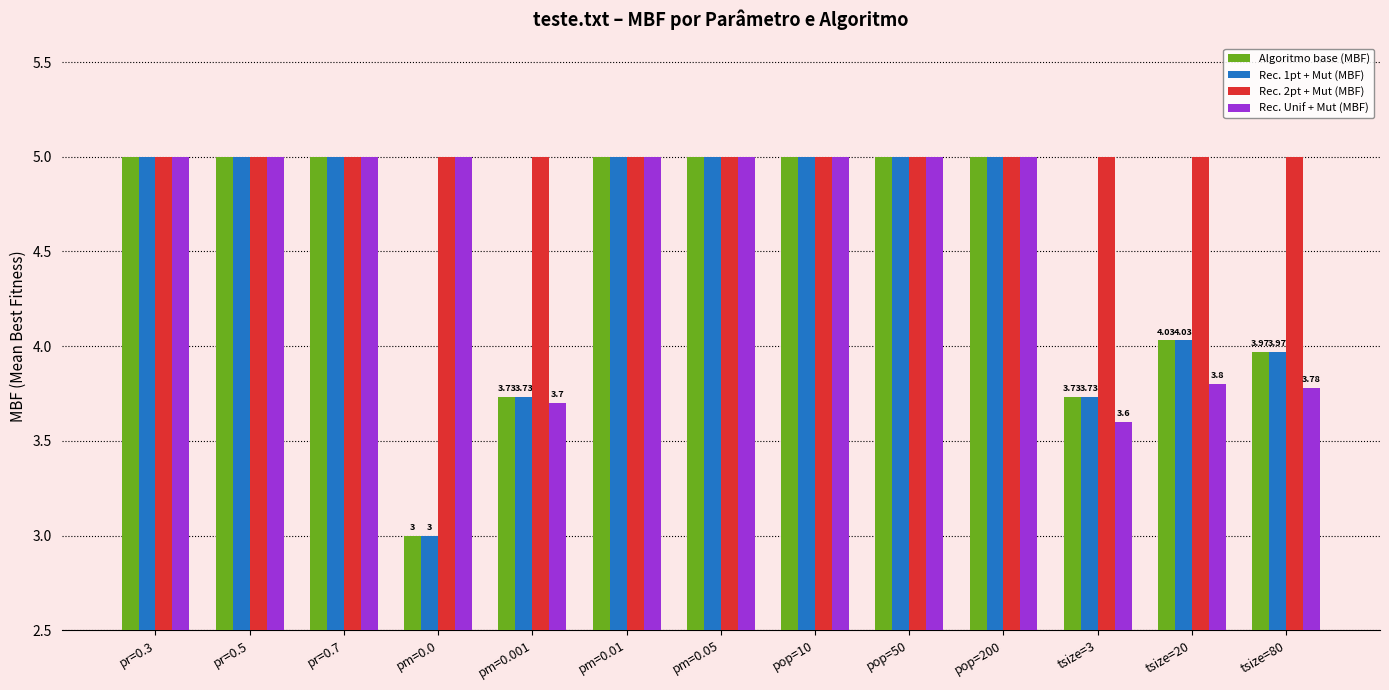

What is the minimum value for Rec. Unif + Mut (MBF)?

3.6